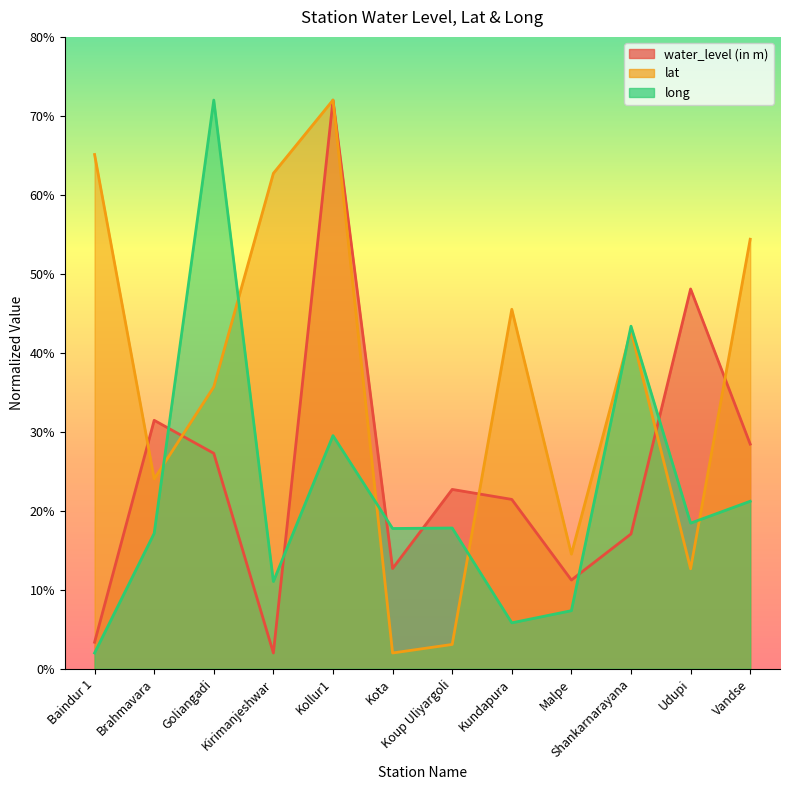

What is the smallest value displayed?

2.0